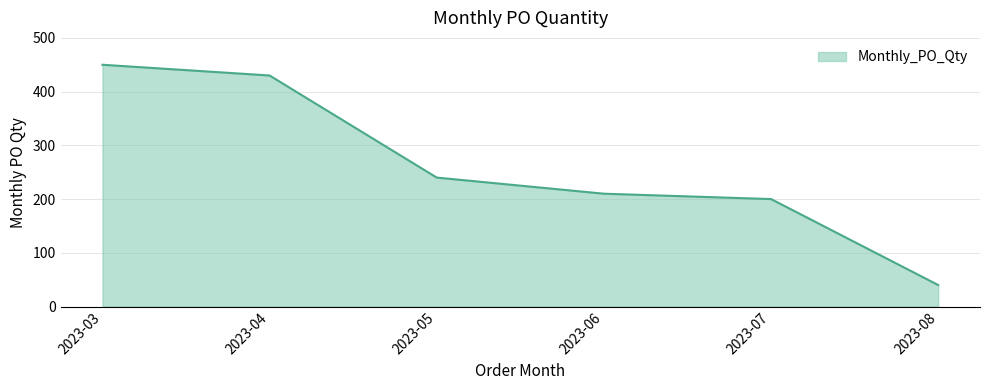

What is the greatest value displayed?

450